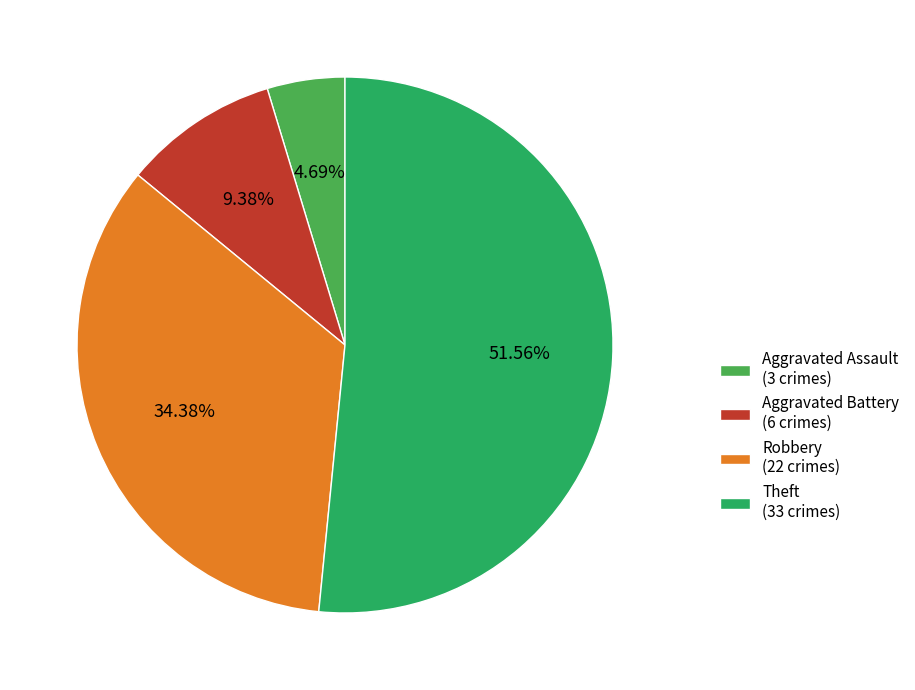

How many slices are in this pie chart?

4